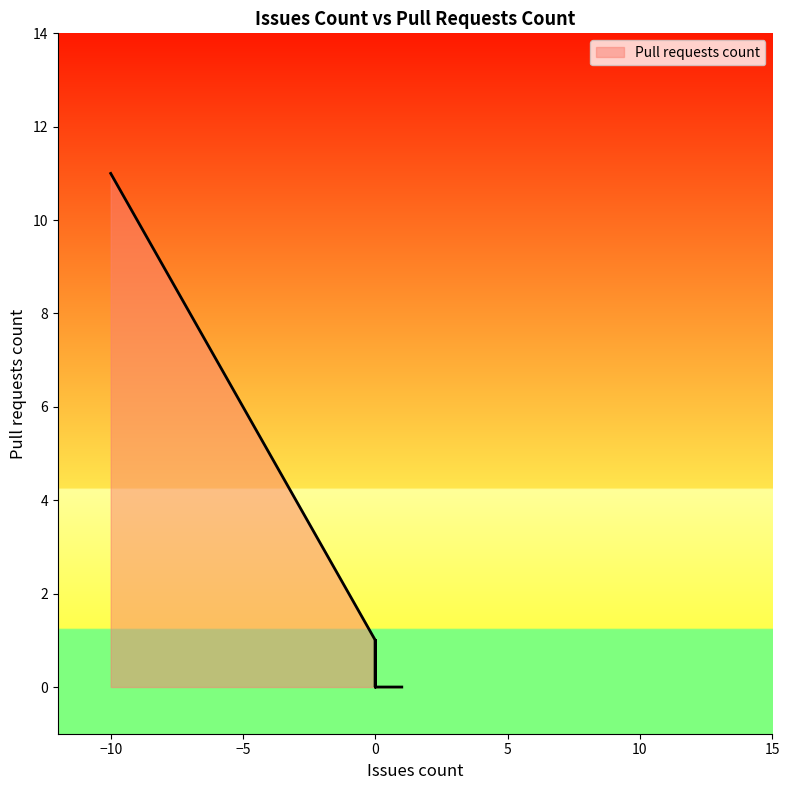

The chart shows a value of 0 at 1. True or false?

True